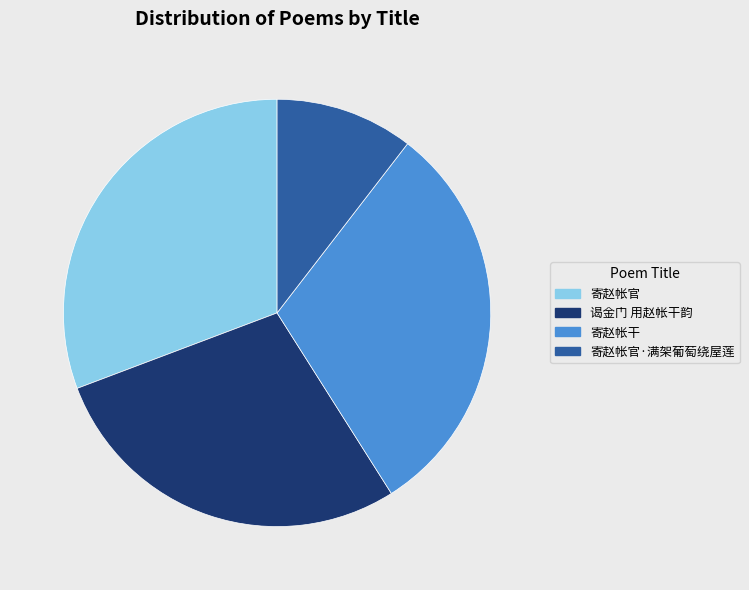

What is the smallest slice in the pie chart?

寄赵帐官·满架葡萄绕屋莲